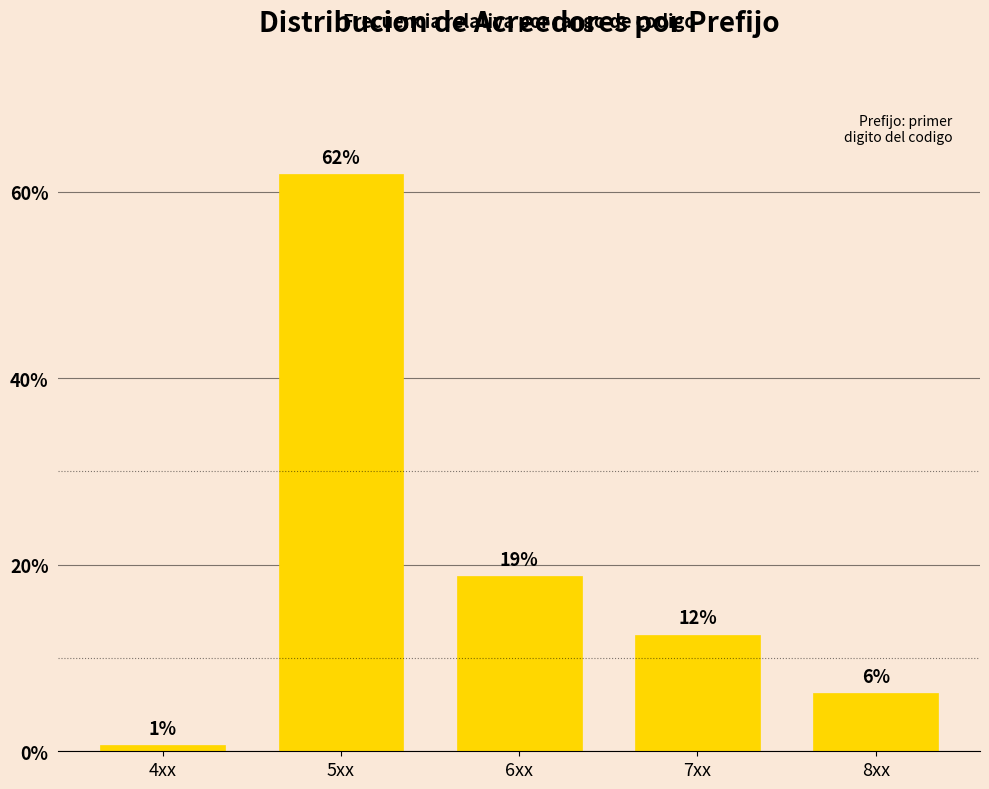

Does the chart contain any negative values?

No